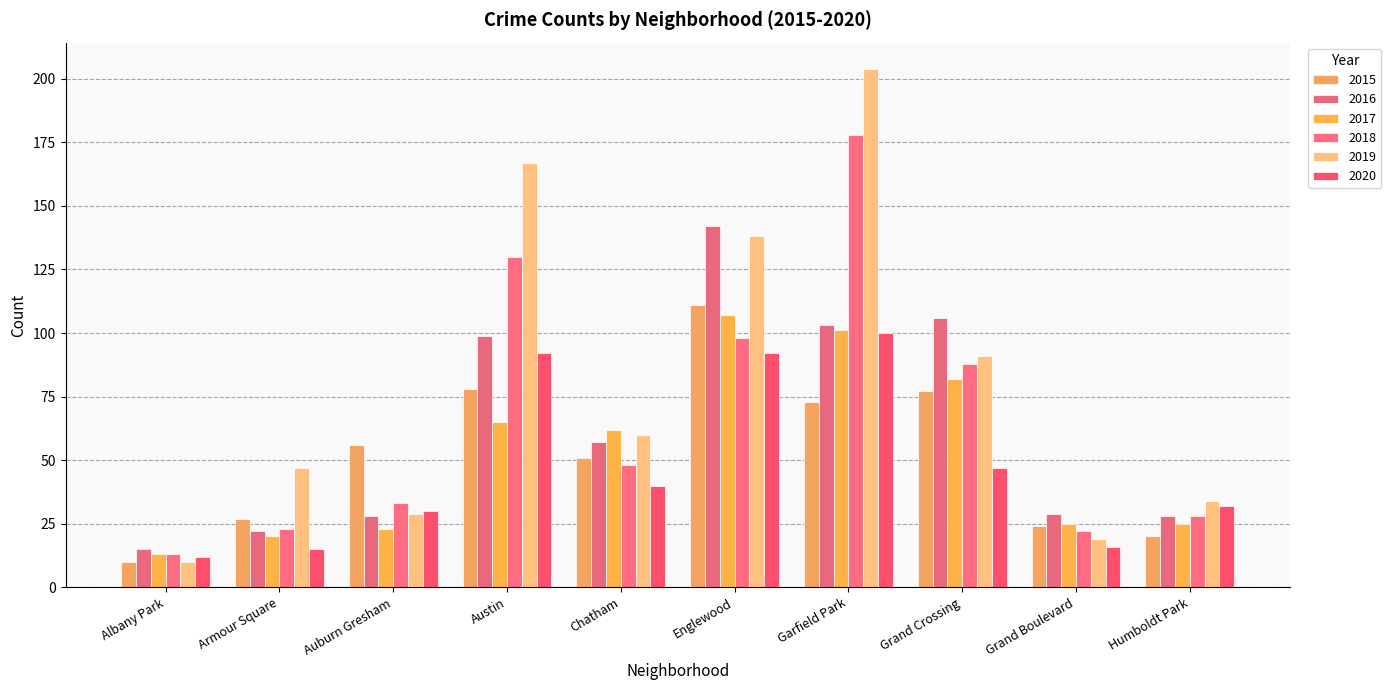

What are all the series names shown in the legend?

2015, 2016, 2017, 2018, 2019, 2020